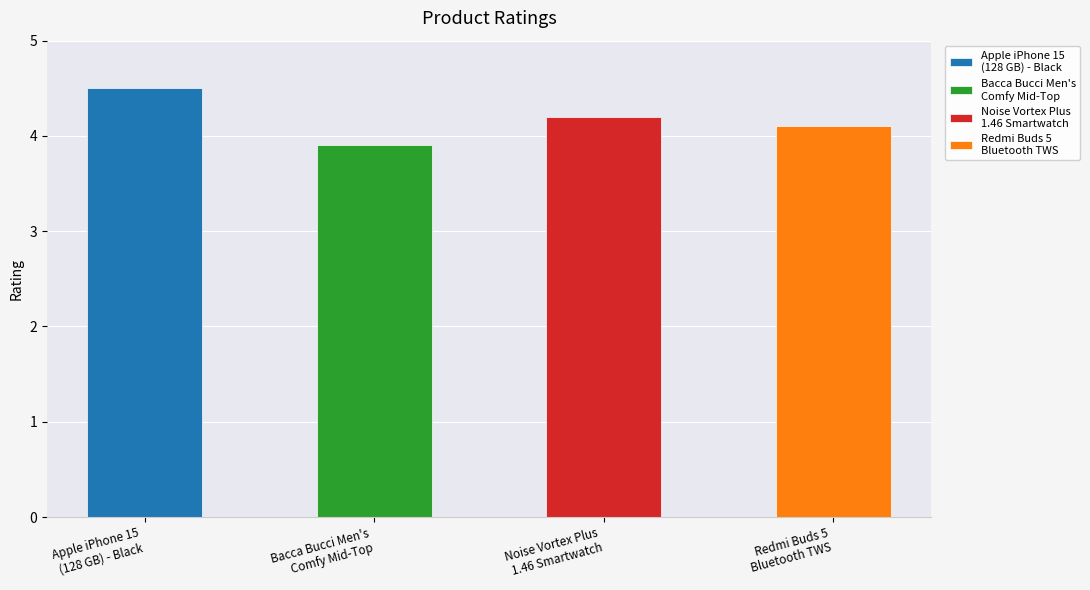

The chart shows a value of 1.1 at Redmi Buds 5
Bluetooth TWS. True or false?

False